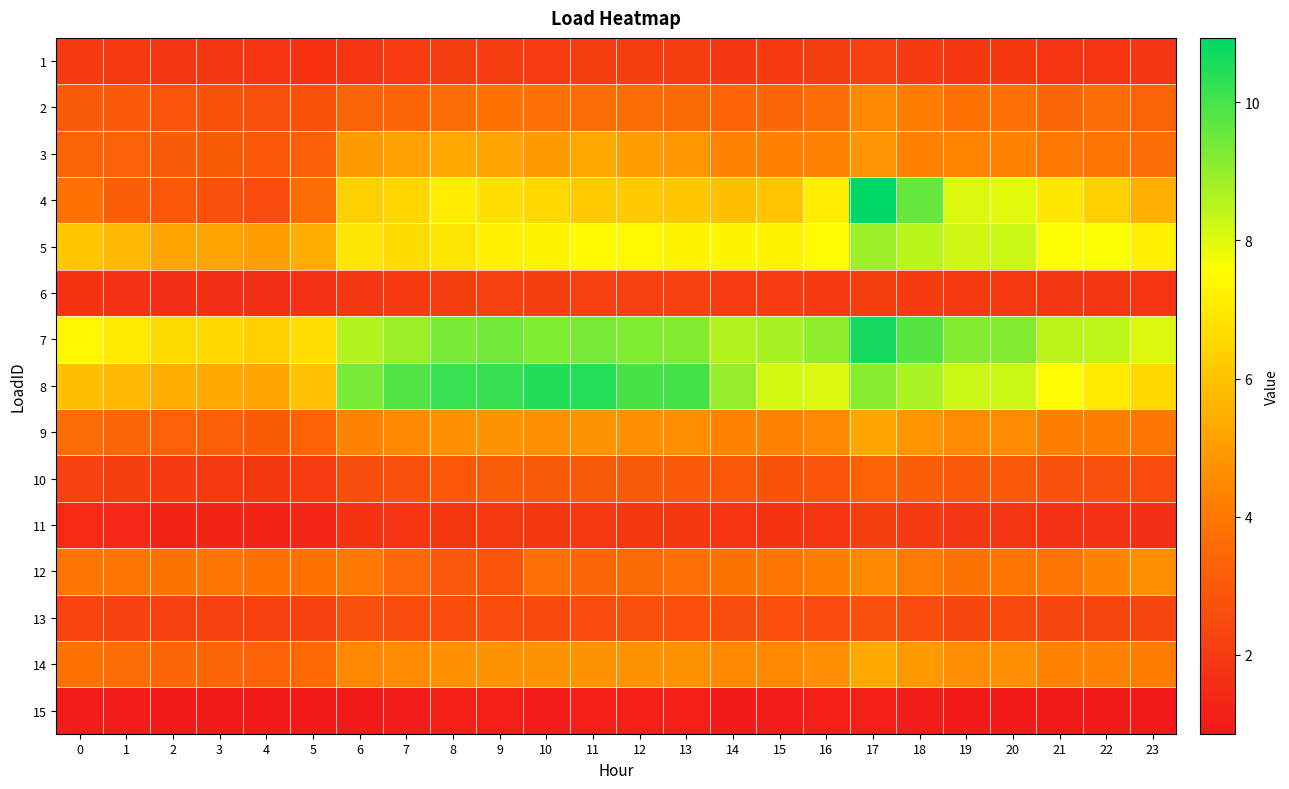

How many distinct data groups are displayed?

15